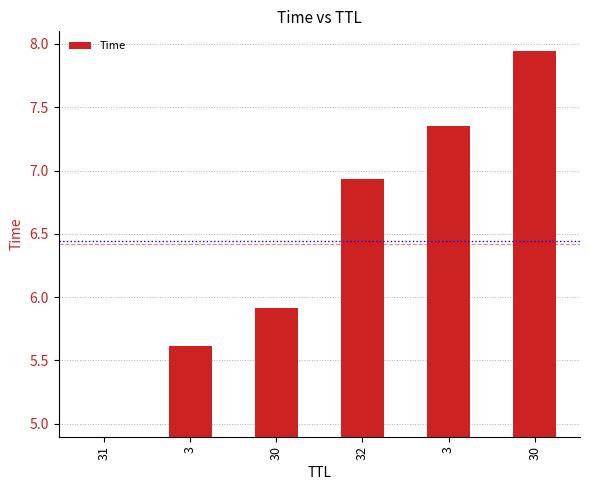

At which category does the chart reach its peak across all series?

30